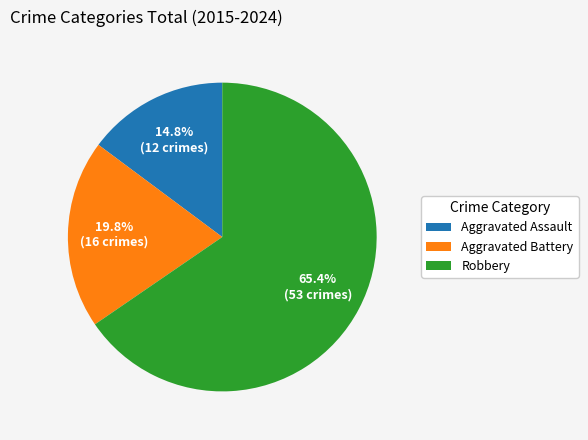

Is there a majority slice in this chart?

Yes